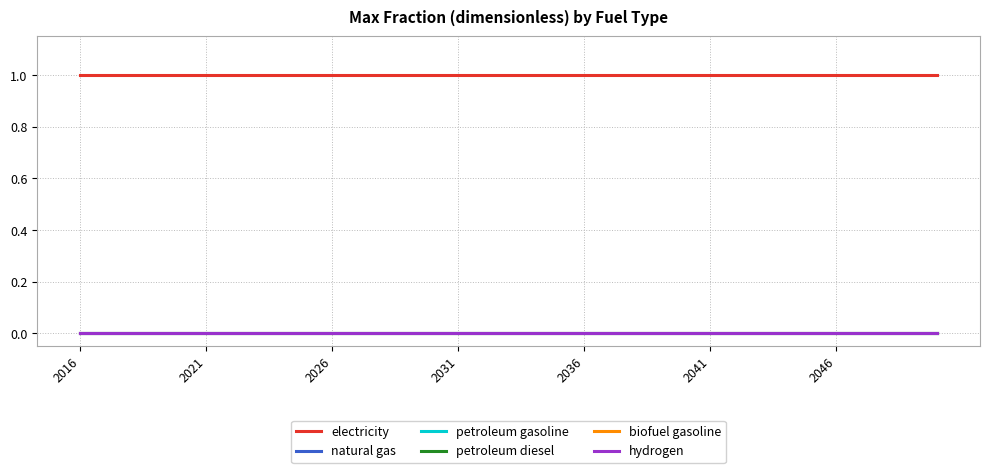

Is this an area chart (filled region under the line)?

No